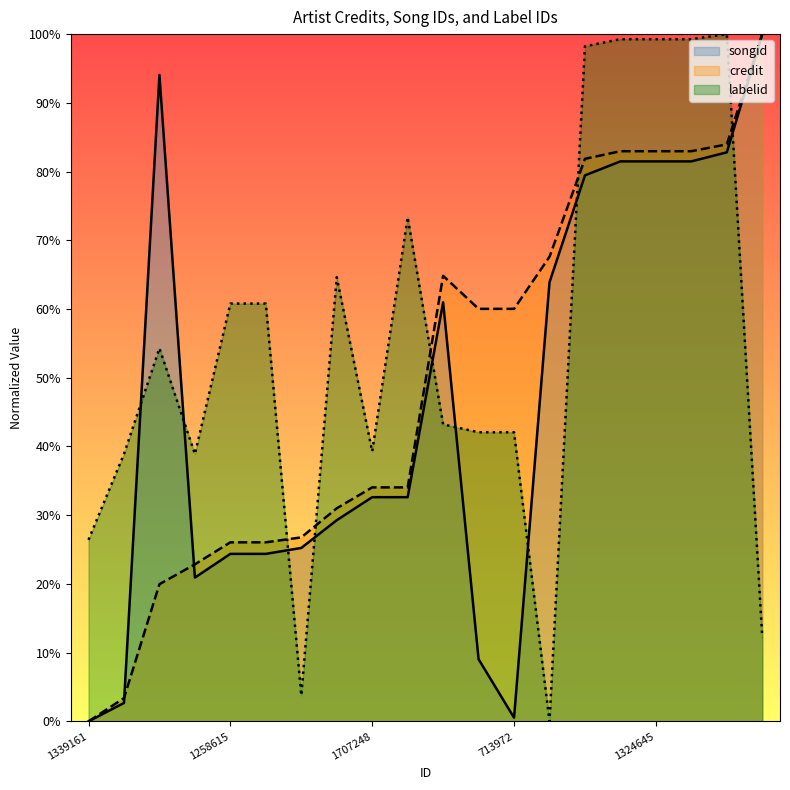

Rank the series by their average value, from highest to lowest.

labelid, credit, songid